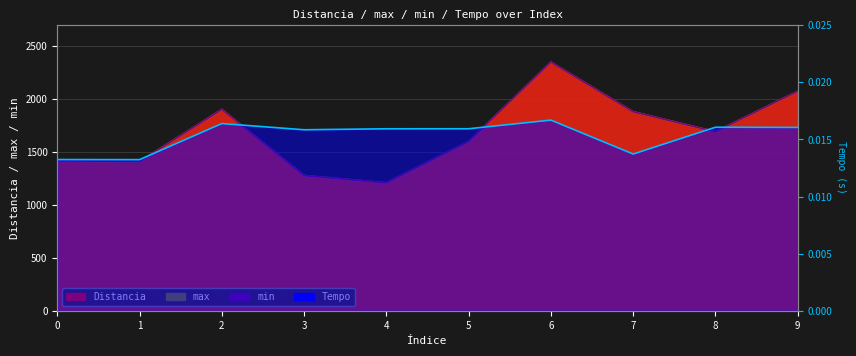

How many interior local valleys does the max line series have?

3